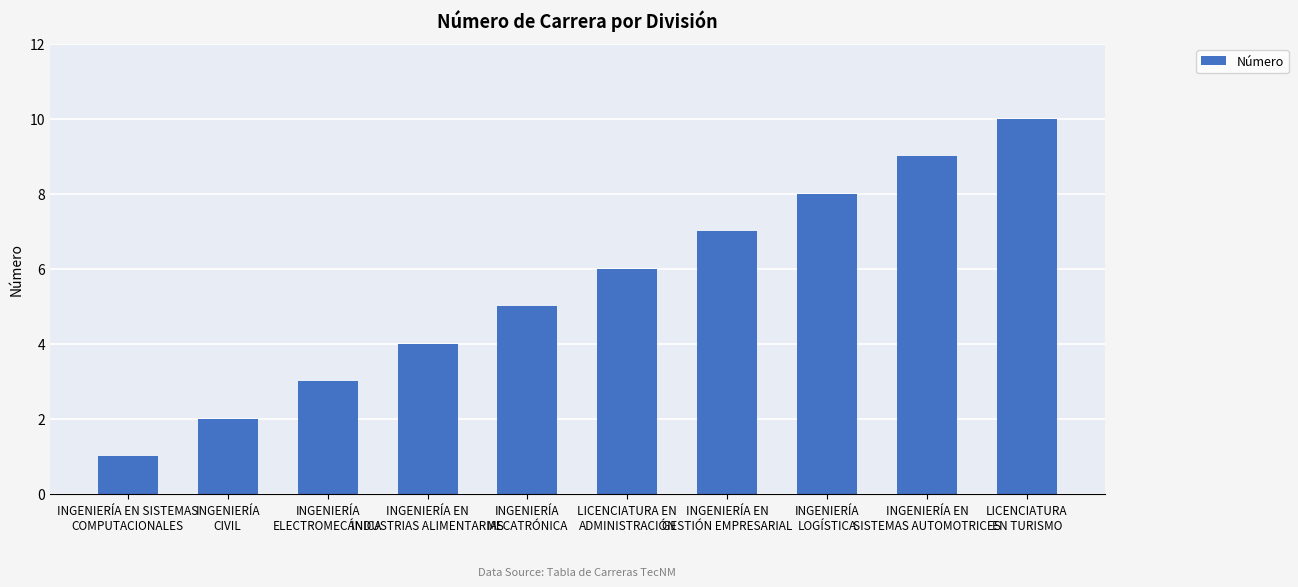

The chart shows a value of 4 at INGENIERÍA EN
INDUSTRIAS ALIMENTARIAS. True or false?

True